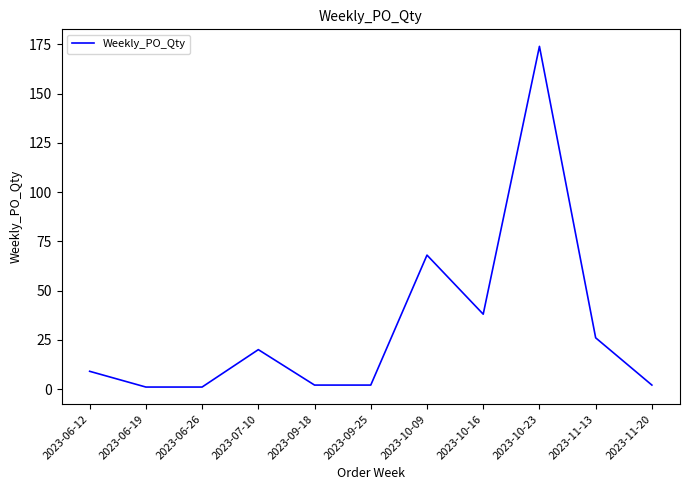

Which category has the highest value across all series?

2023-10-23